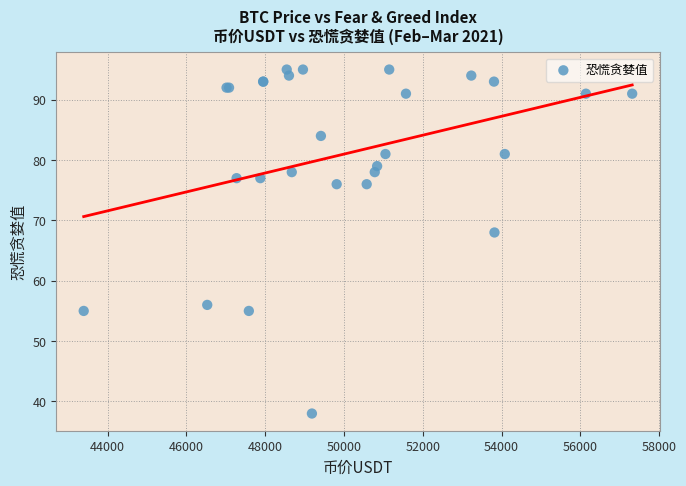

What Y value in the scatter plot is closest to 66?

68